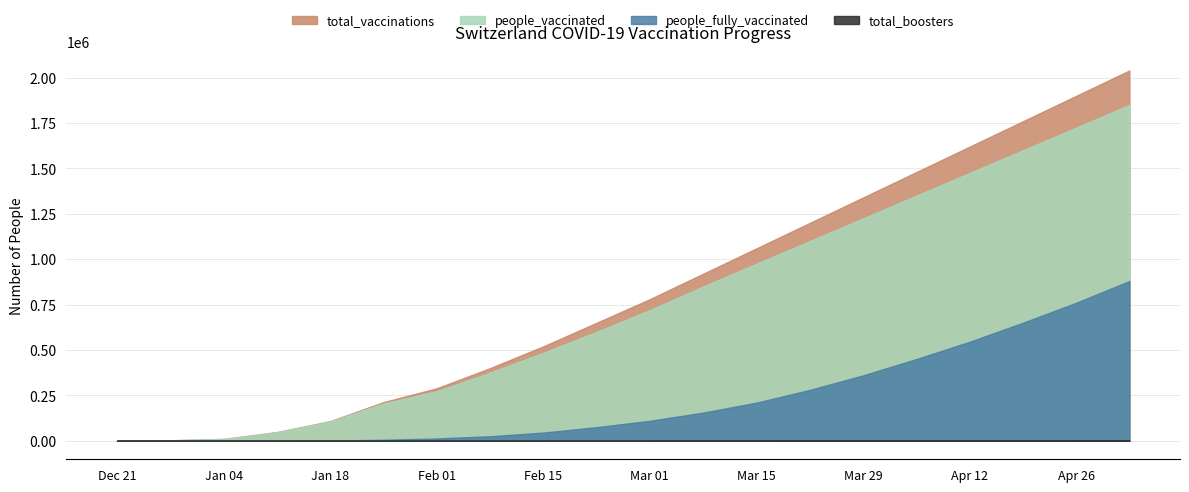

What is the spread (max minus min) of values at 2021-01-04?

10069